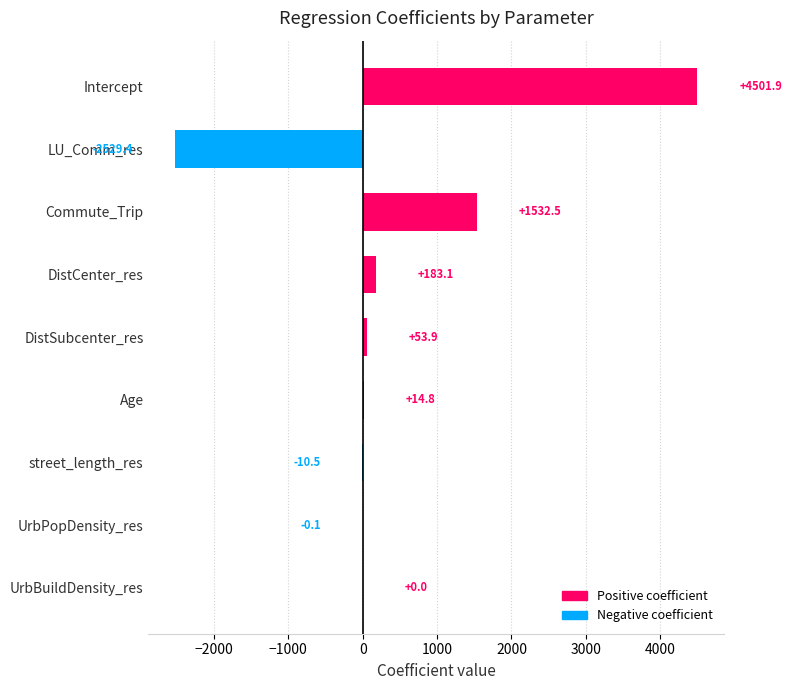

What is the sum of the values at street_length_res and UrbPopDensity_res?

-10.6